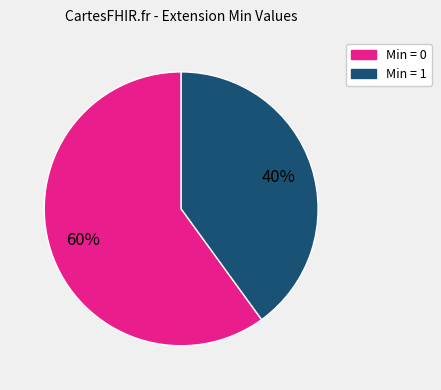

Is there any slice that represents more than half of the pie?

Yes